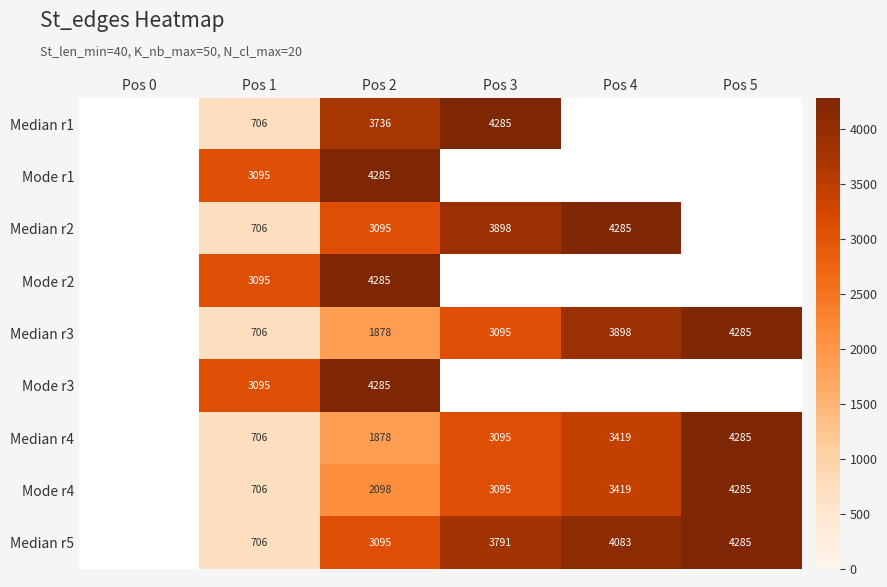

How many values in the Median r1 series exceed 706?

2